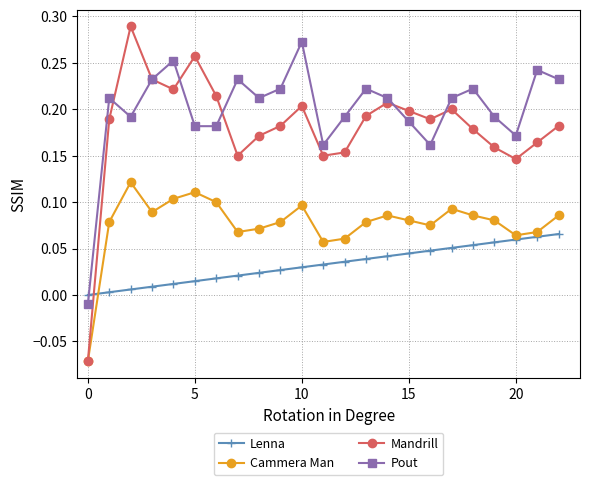

List the series in order of their peak value, lowest first.

Lenna, Cammera Man, Pout, Mandrill